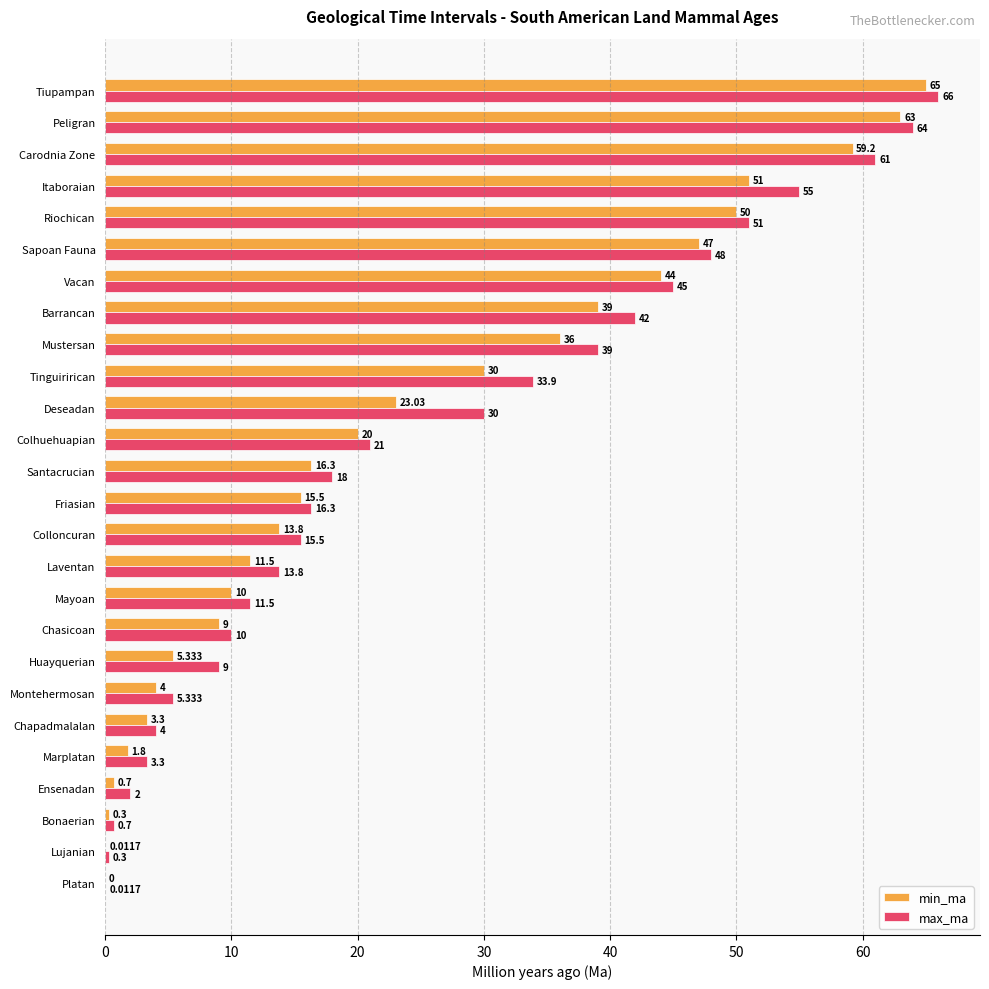

Which series has the largest total across all categories?

max_ma